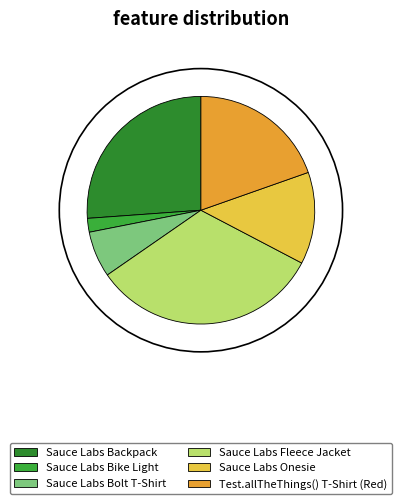

How many segments does this pie chart have?

6